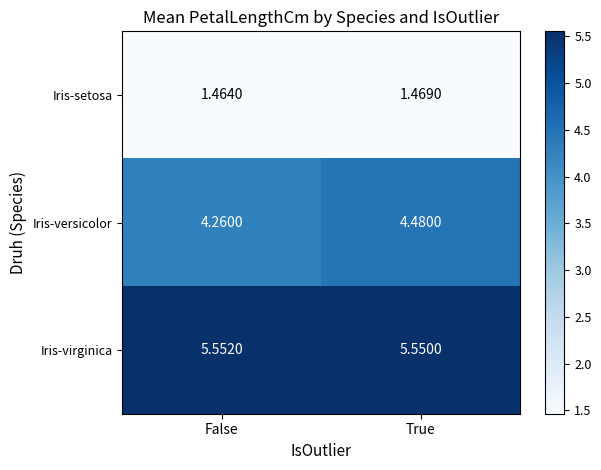

Which series has the largest total across all categories?

Iris-virginica